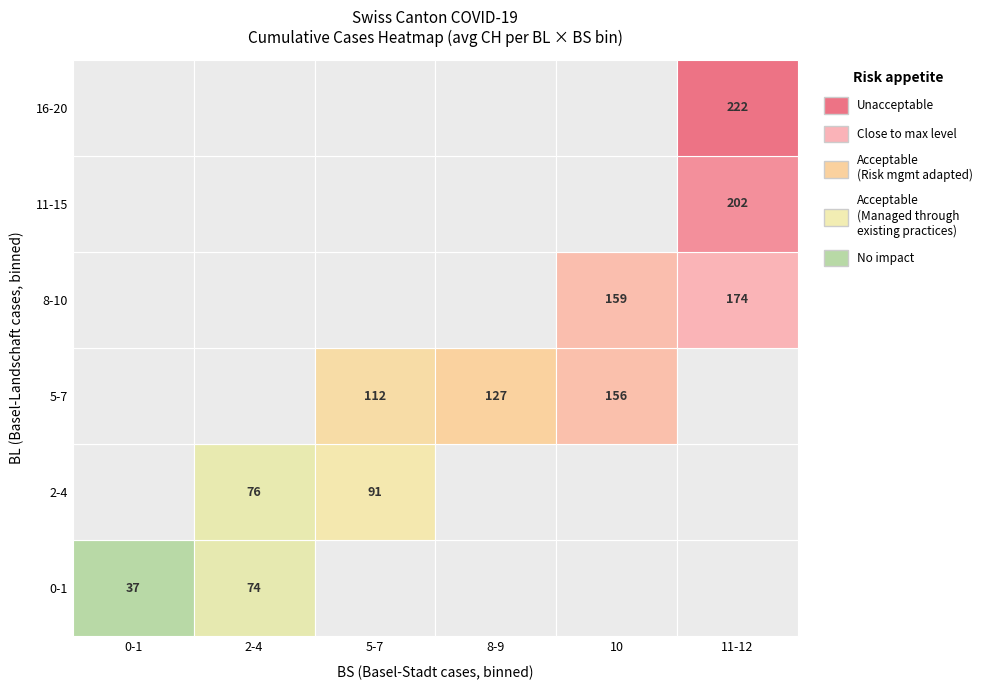

Rank the categories by 2 value from highest to lowest.

5, 4, 3, 2, 1, 0